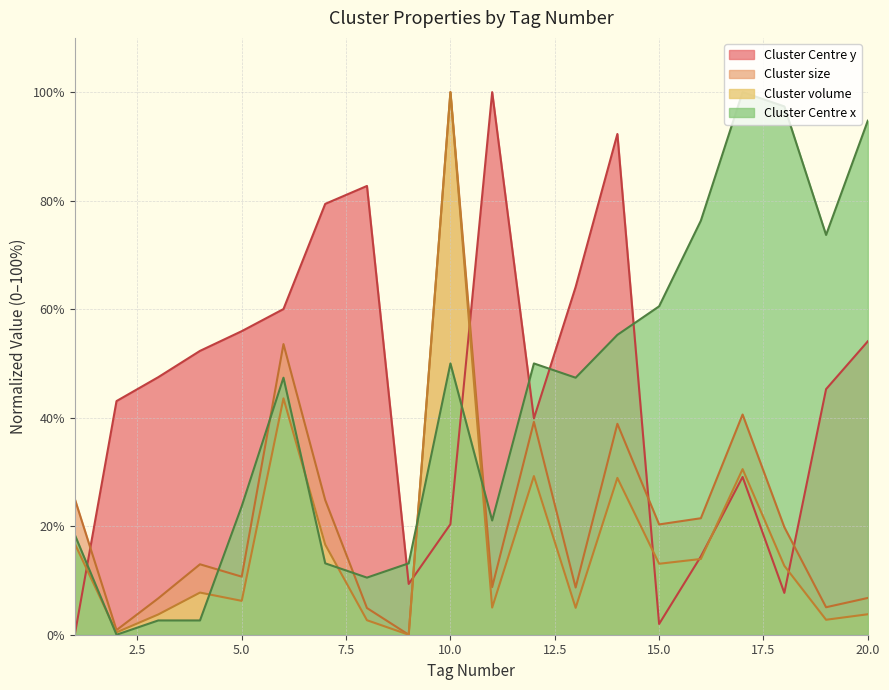

True or false: Cluster volume has more than 2 interior local peaks.

True